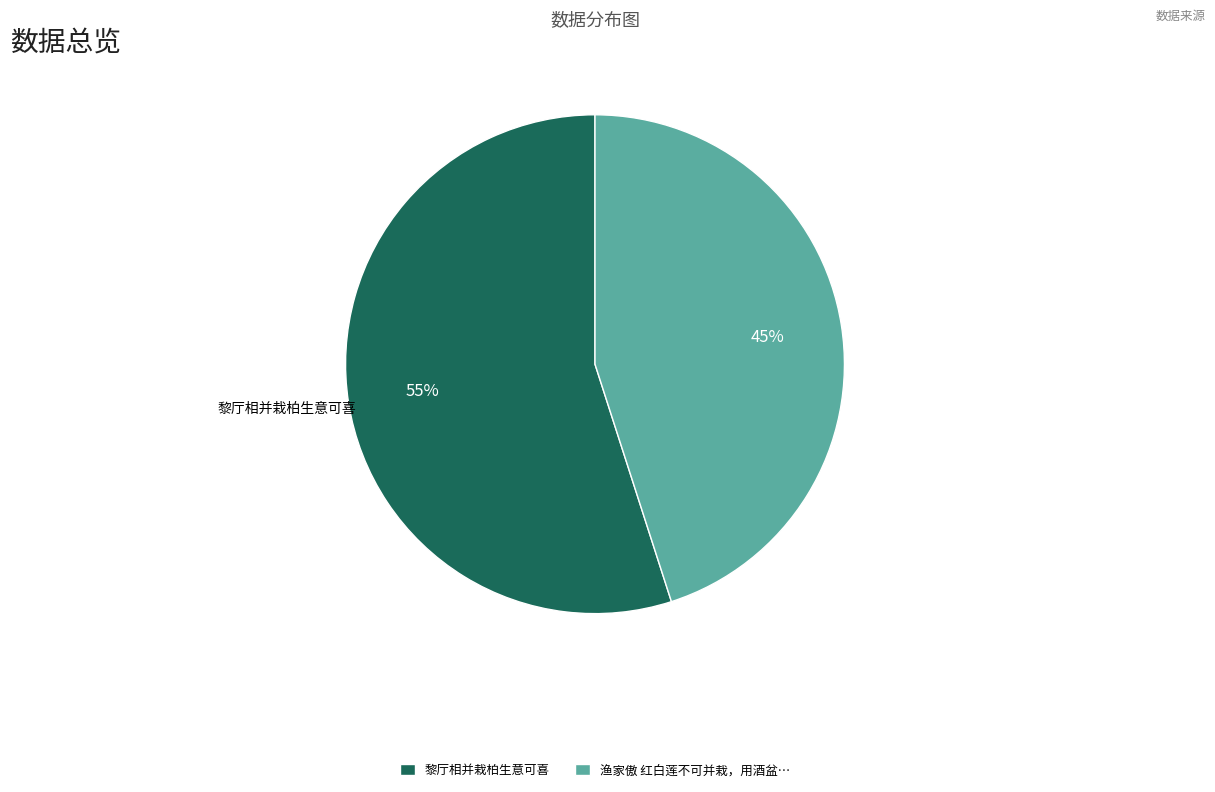

How many slices are in this pie chart?

2